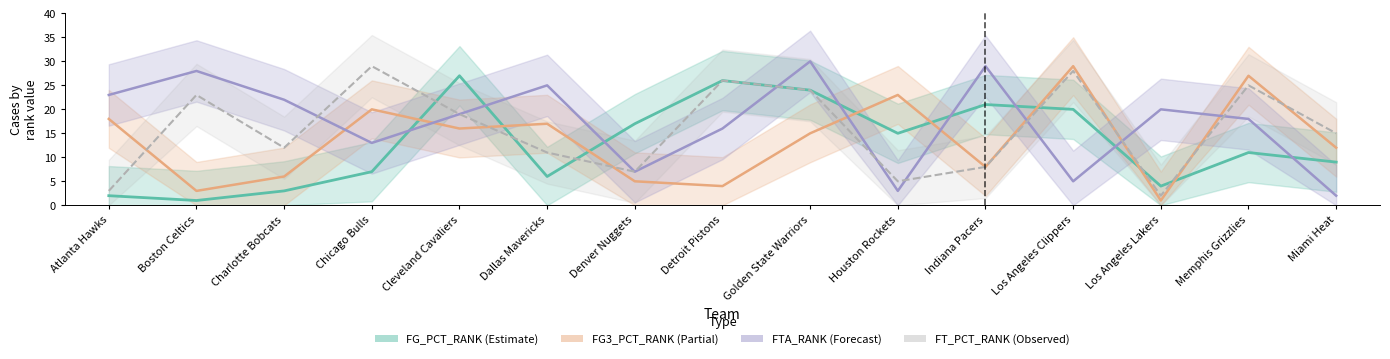

What is the sum of the FT_PCT_RANK values at Indiana Pacers and Chicago Bulls?

37